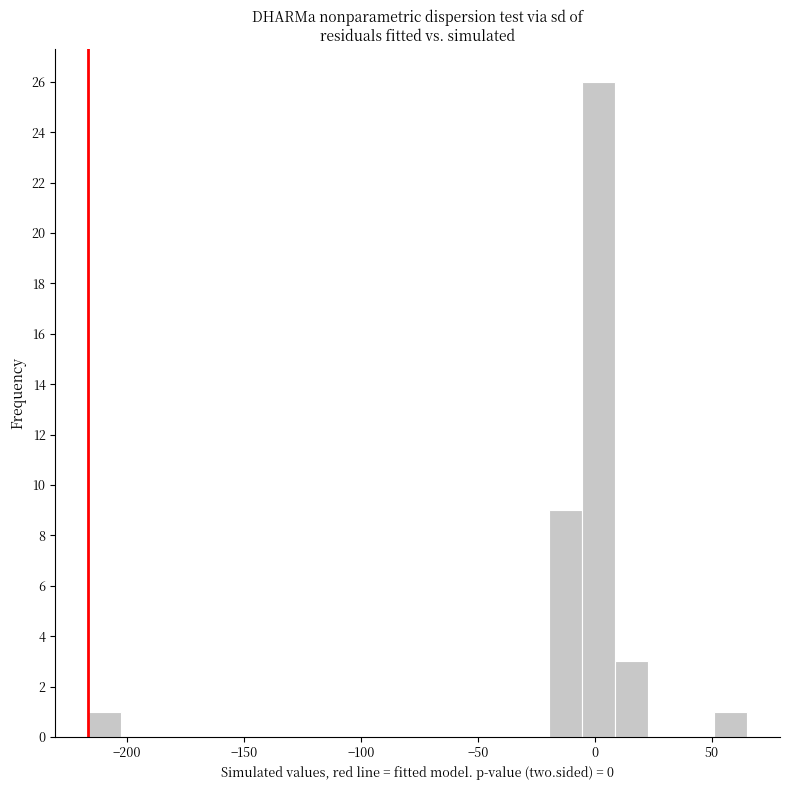

Read against the x-axis, roughly where is the centre of the tallest bar?

0